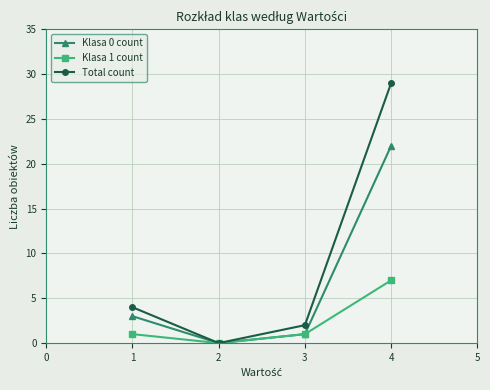

What is the difference between the second highest and minimum values in the Total count series?

4